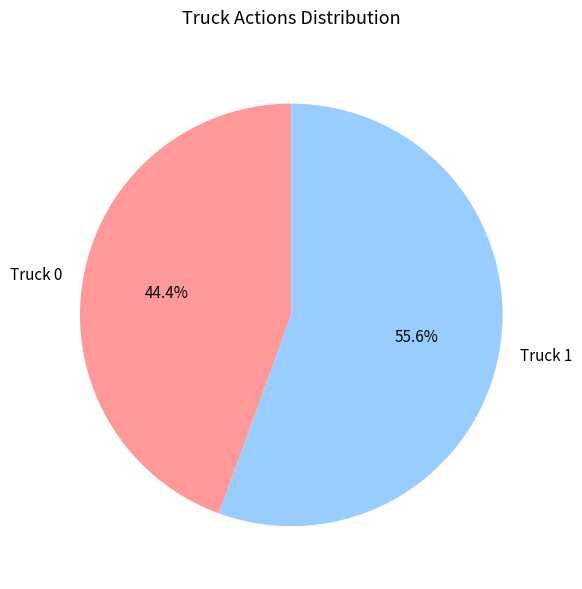

Between Truck 0 and Truck 1, which is larger?

Truck 1